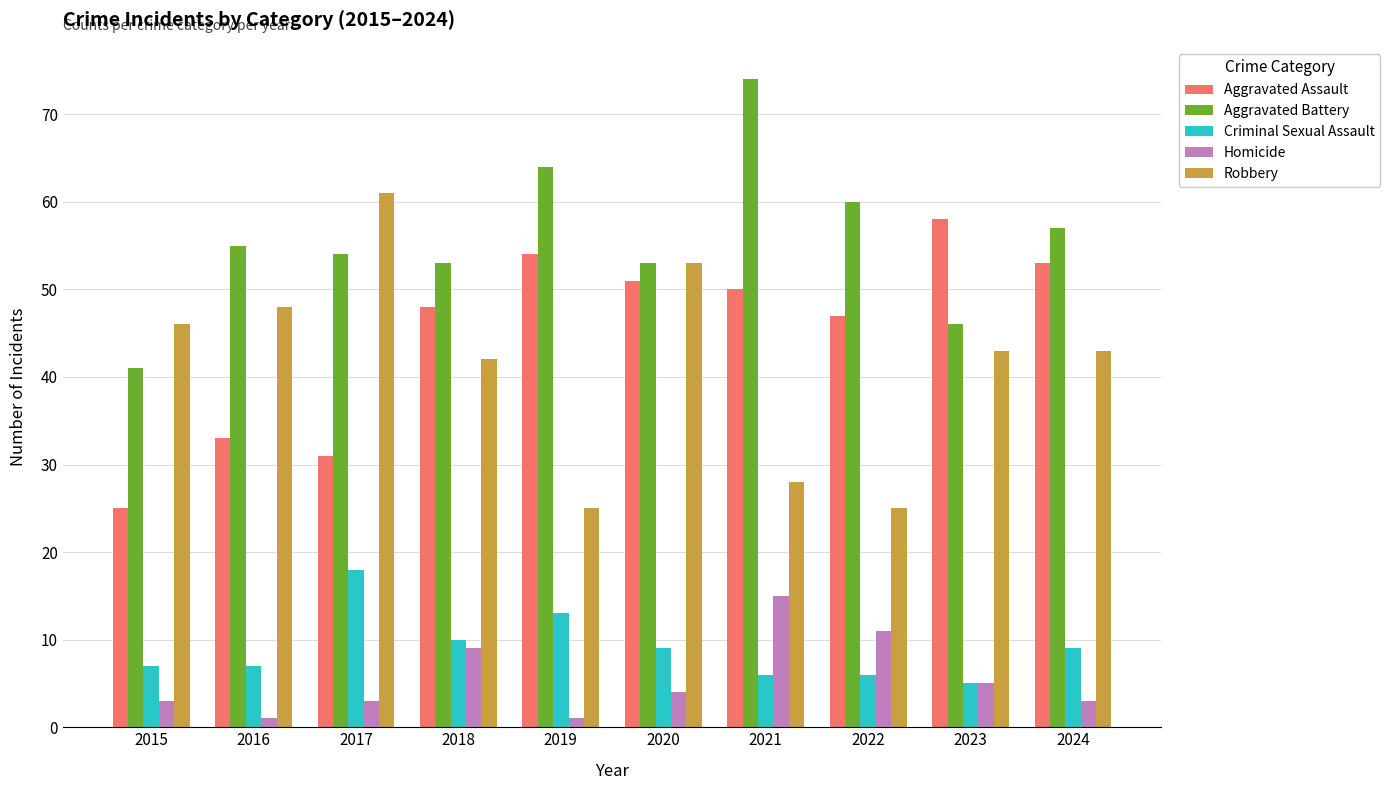

Rank the series by their maximum value, from lowest to highest.

Homicide, Criminal Sexual Assault, Aggravated Assault, Robbery, Aggravated Battery